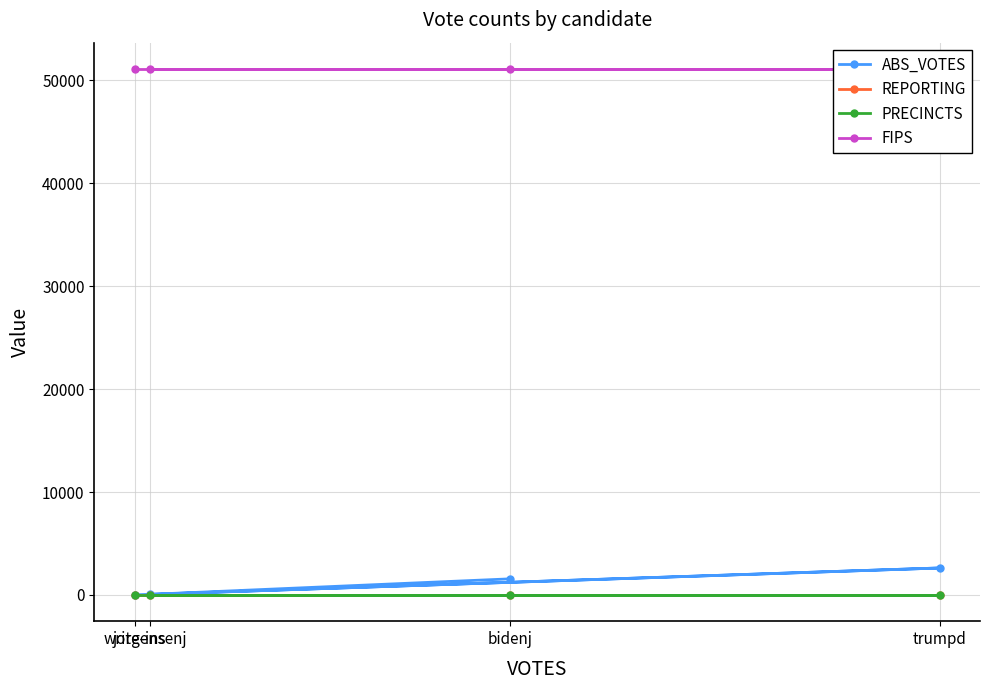

Which series has the widest spread of values?

ABS_VOTES